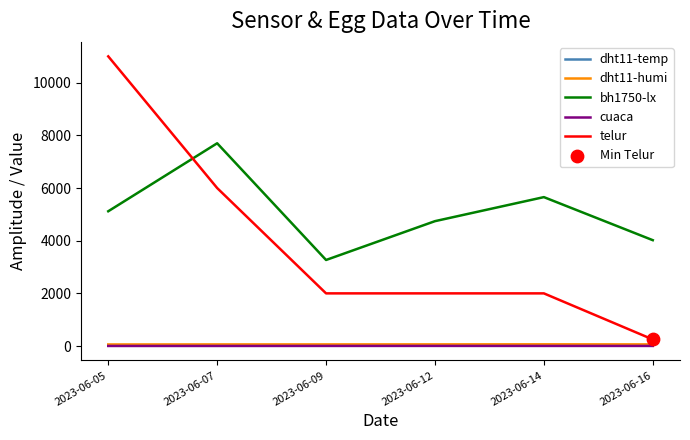

At how many categories does at least one series exceed 9256?

1